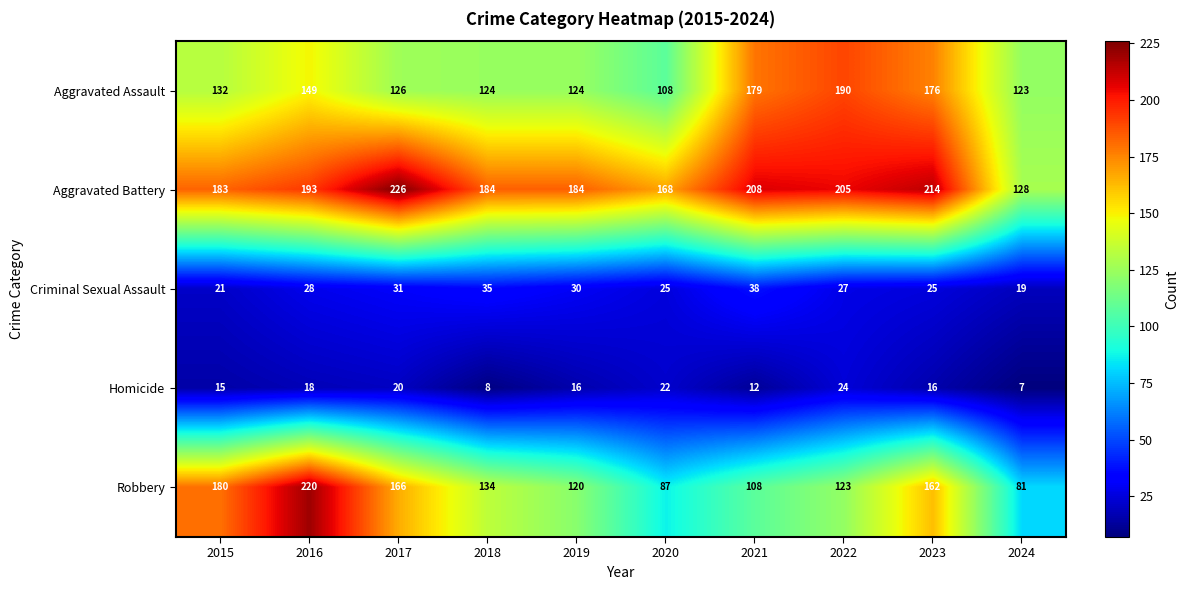

Is it true that Aggravated Assault equals 169 at 2018?

False